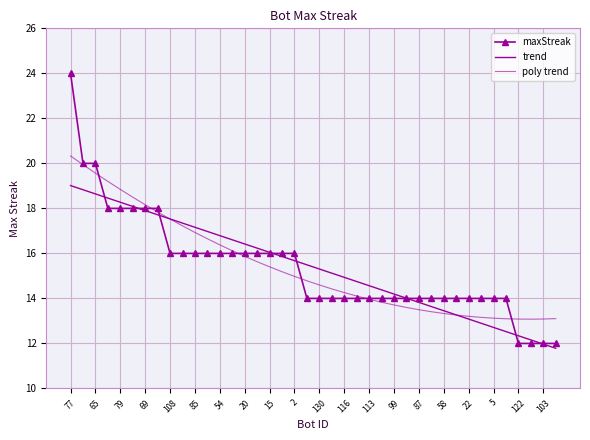

What is the label of the 12th point from the left?

116